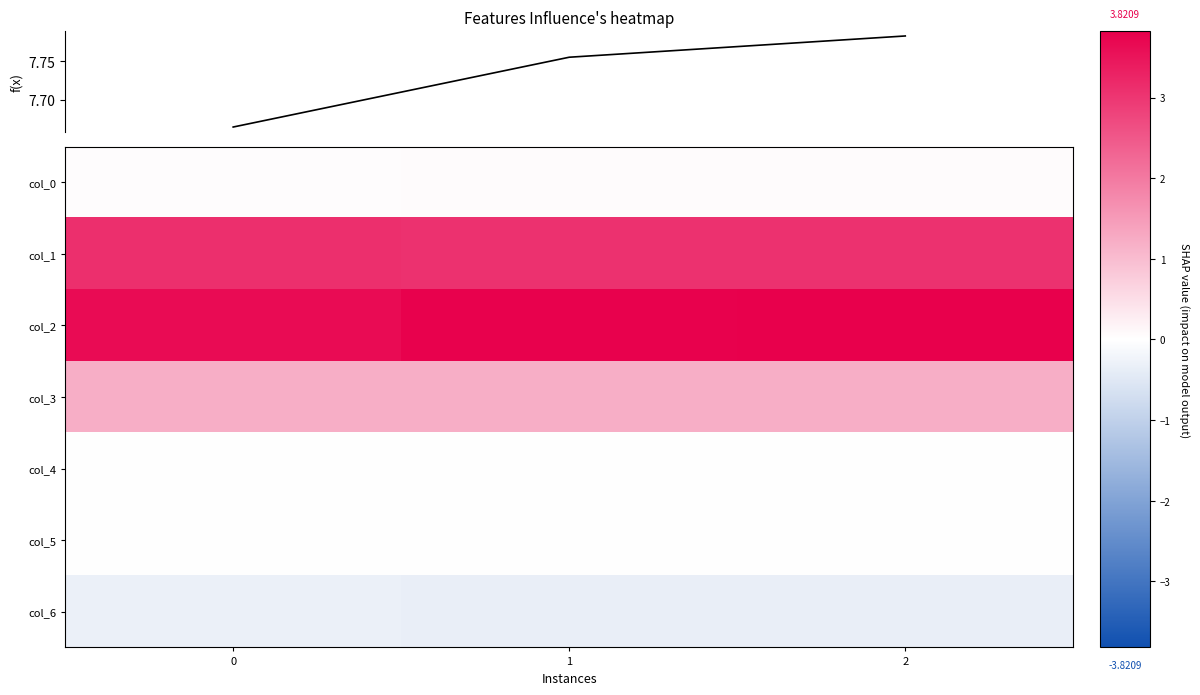

The col_4 series shows 0.0 at 0. True or false?

True